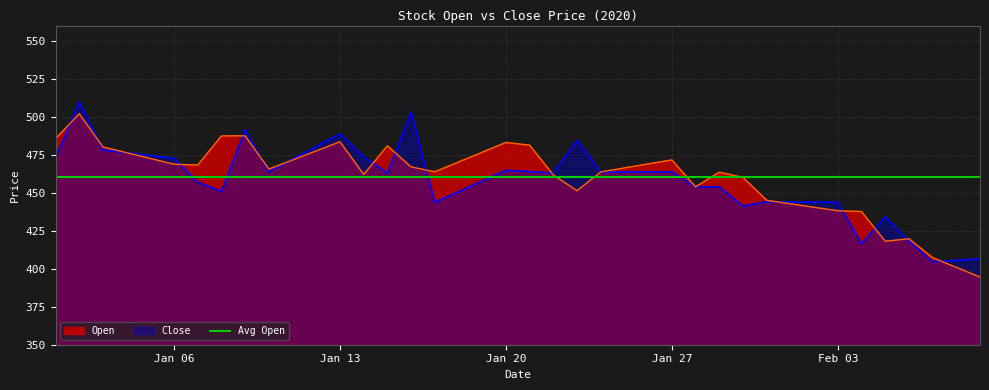

Read the Close value at Jan 27.

463.7